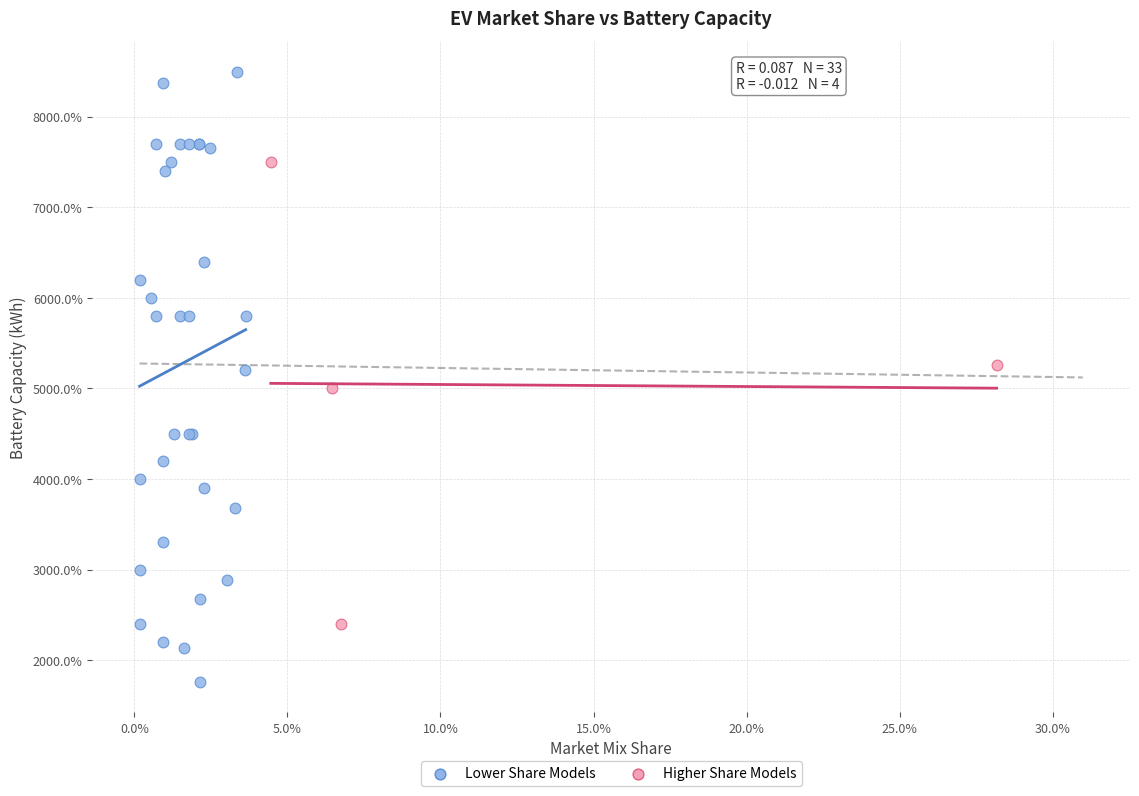

What are all the series names shown in the legend?

Lower Share Models, Higher Share Models